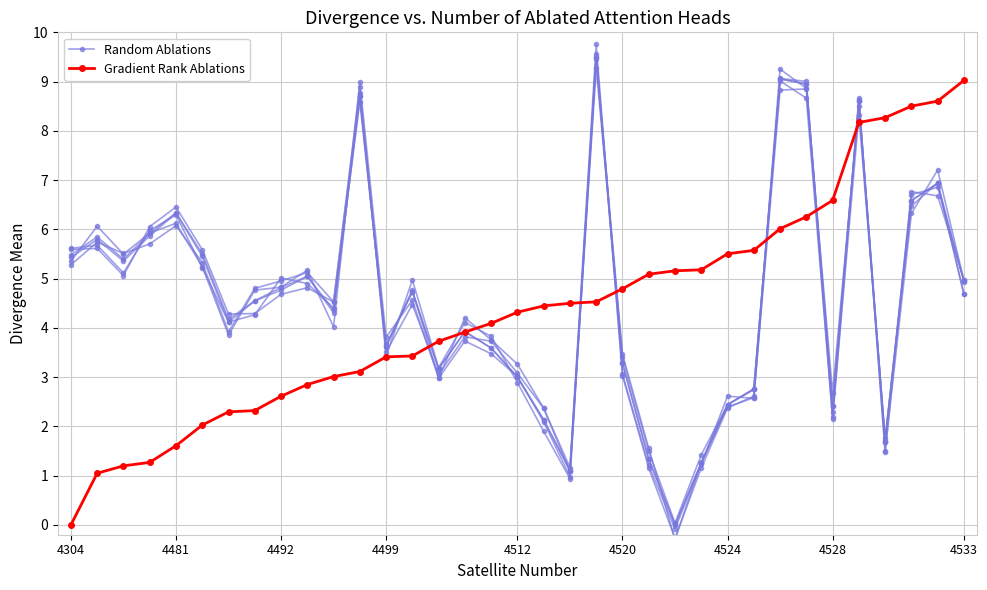

True or false: Random Ablations and Gradient Rank Ablations intersect in this chart.

True